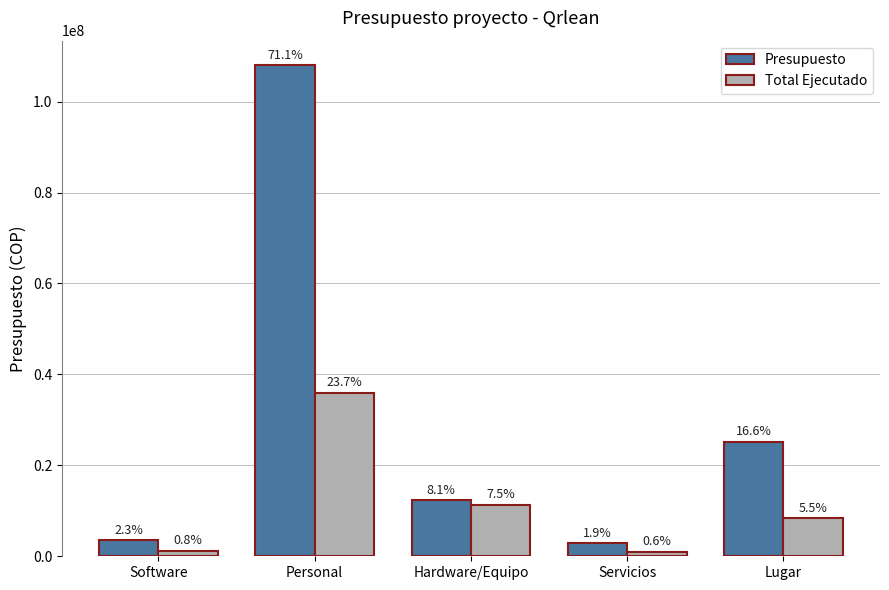

What is the greatest value displayed?

107993088